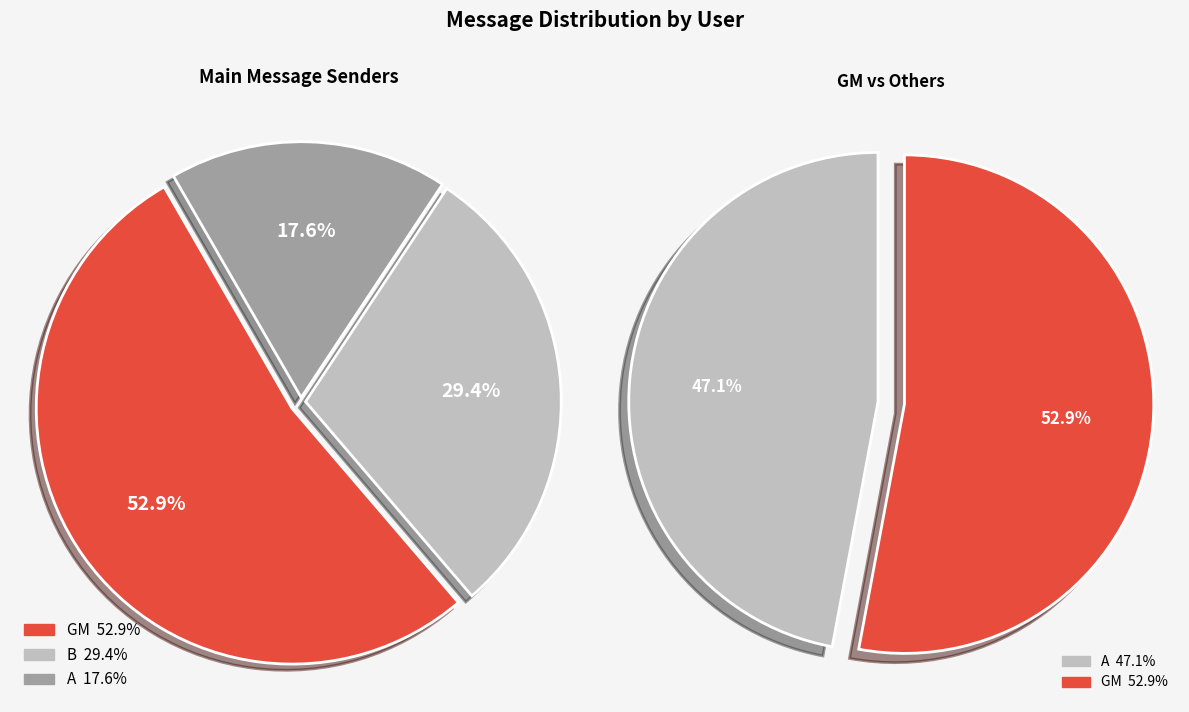

Rank the categories by value from highest to lowest.

GM, B, A